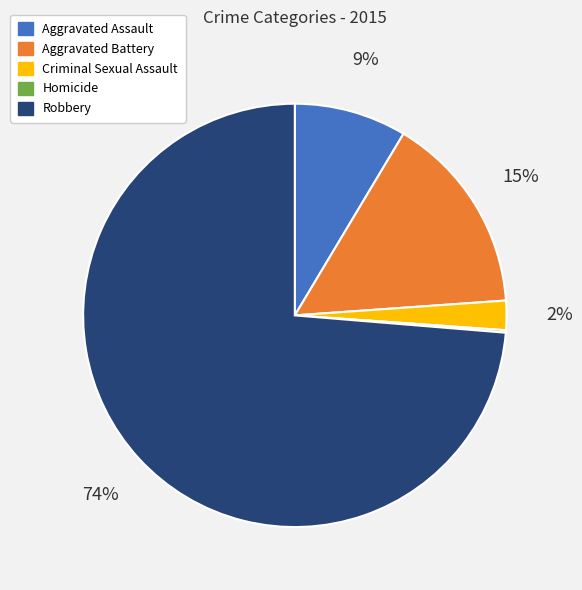

What is the majority slice?

Robbery